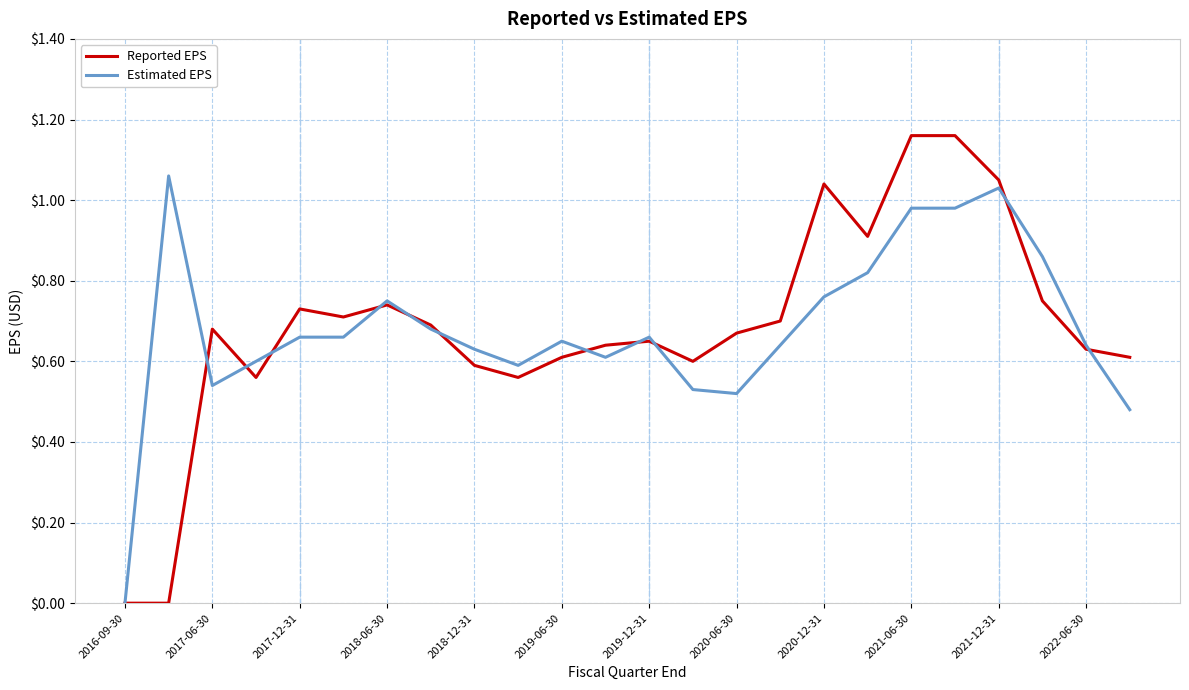

List the series in order of their peak value, highest first.

Reported EPS, Estimated EPS